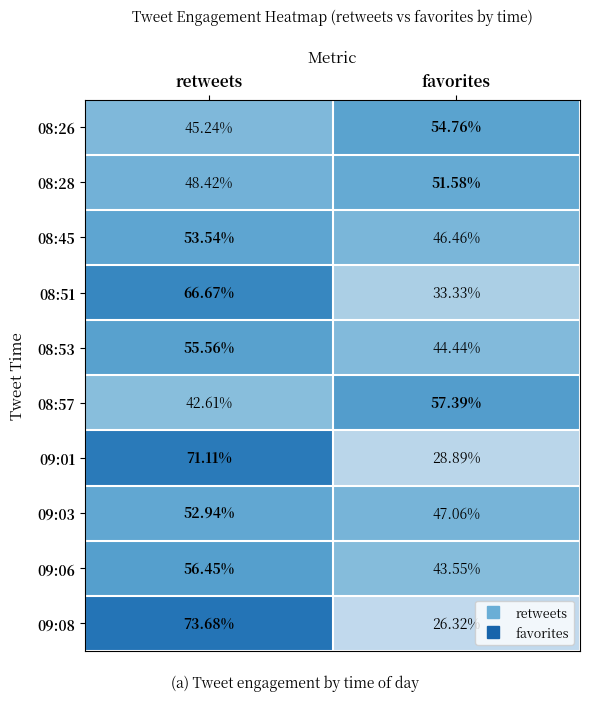

Which label corresponds to the smallest value in the chart?

favorites